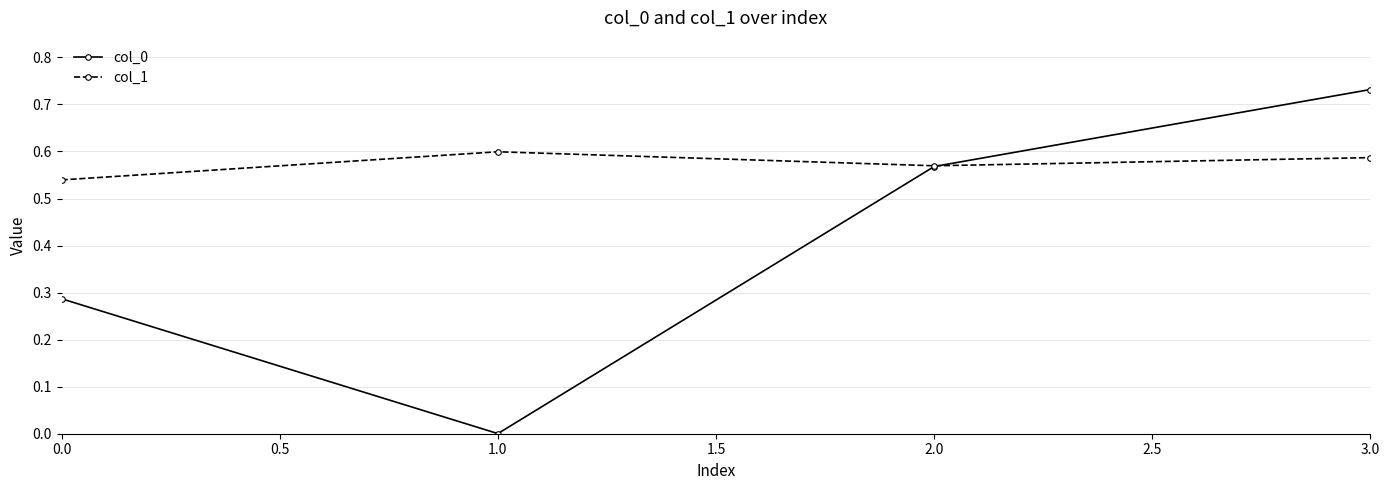

Which category has the highest value in the col_0 series?

3.0